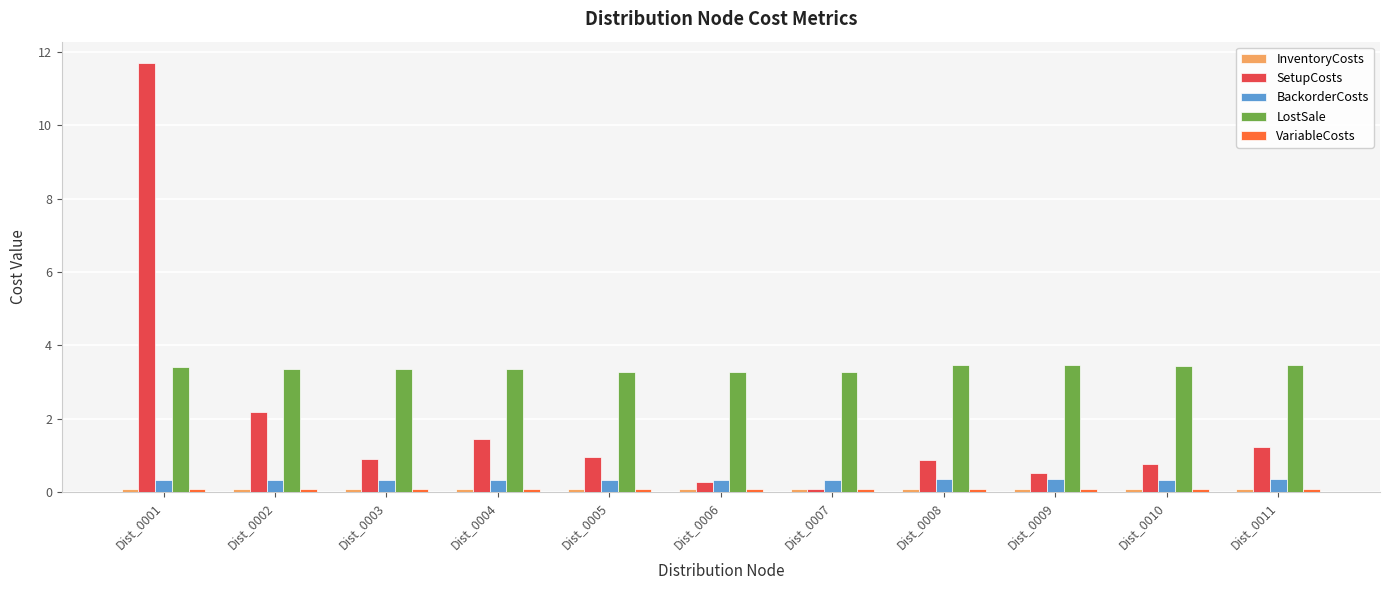

The SetupCosts series shows 3.4 at Dist_0002. True or false?

False